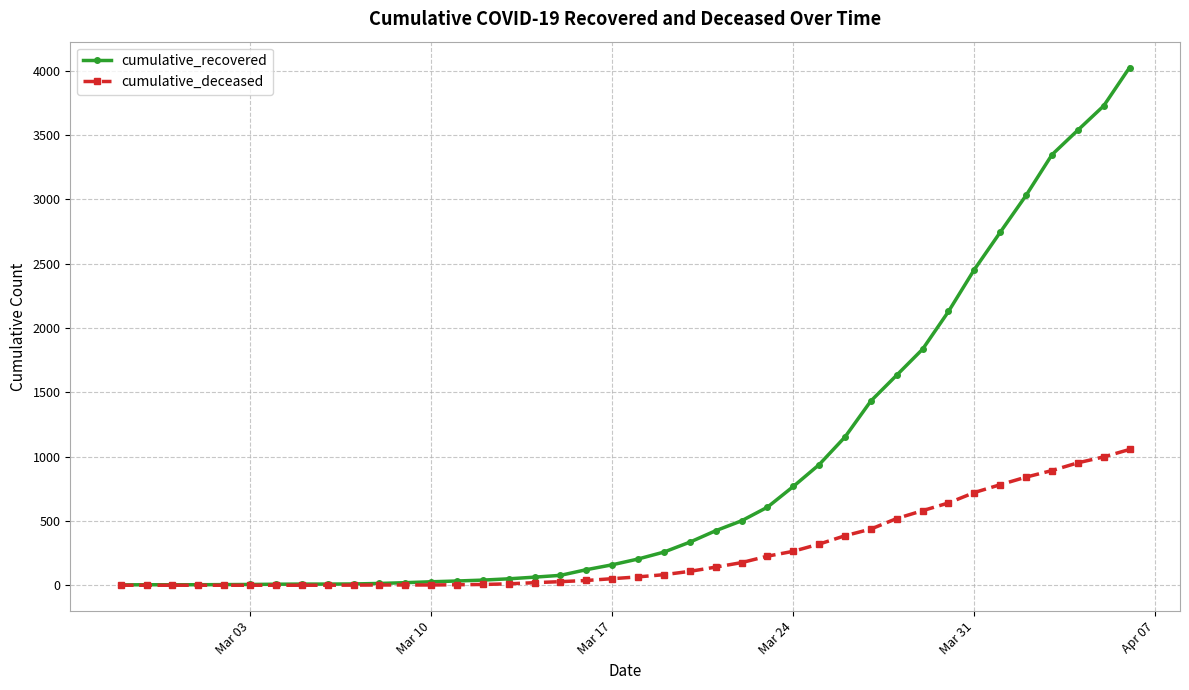

Which series has the largest range (max minus min)?

cumulative_recovered